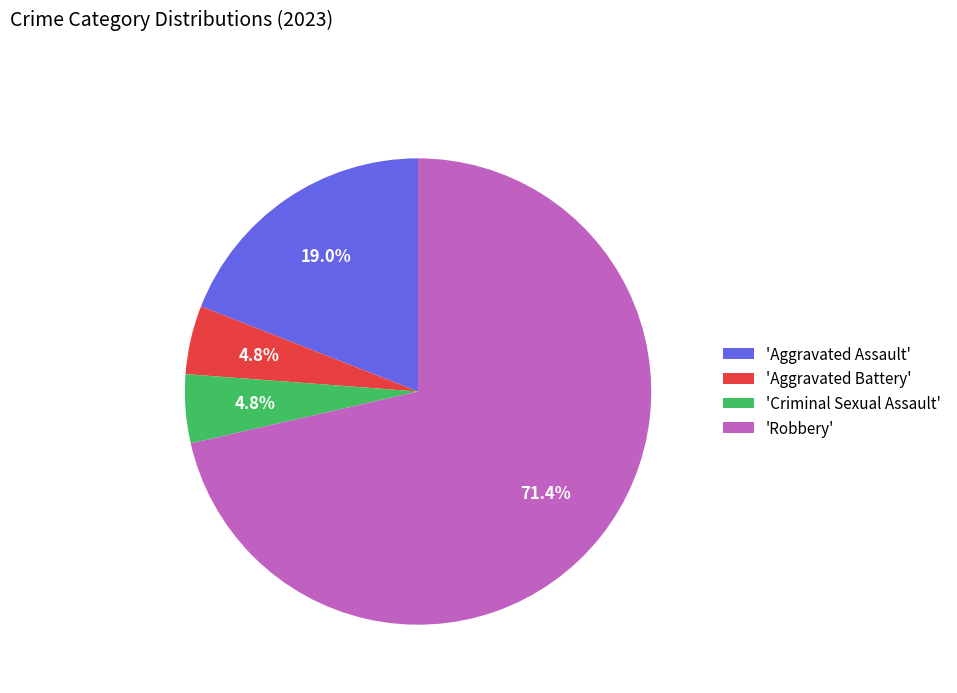

What portion of the pie excludes 'Aggravated Assault'?

81.0%